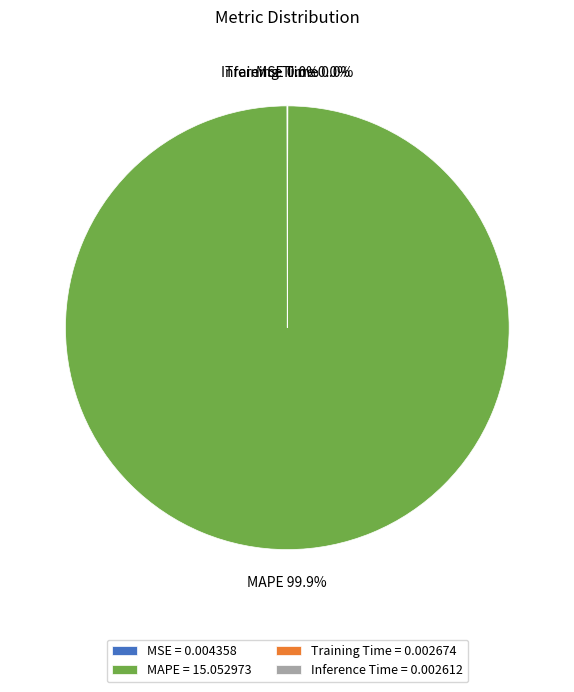

To the nearest percent, what percentage of the pie is MAPE?

100%